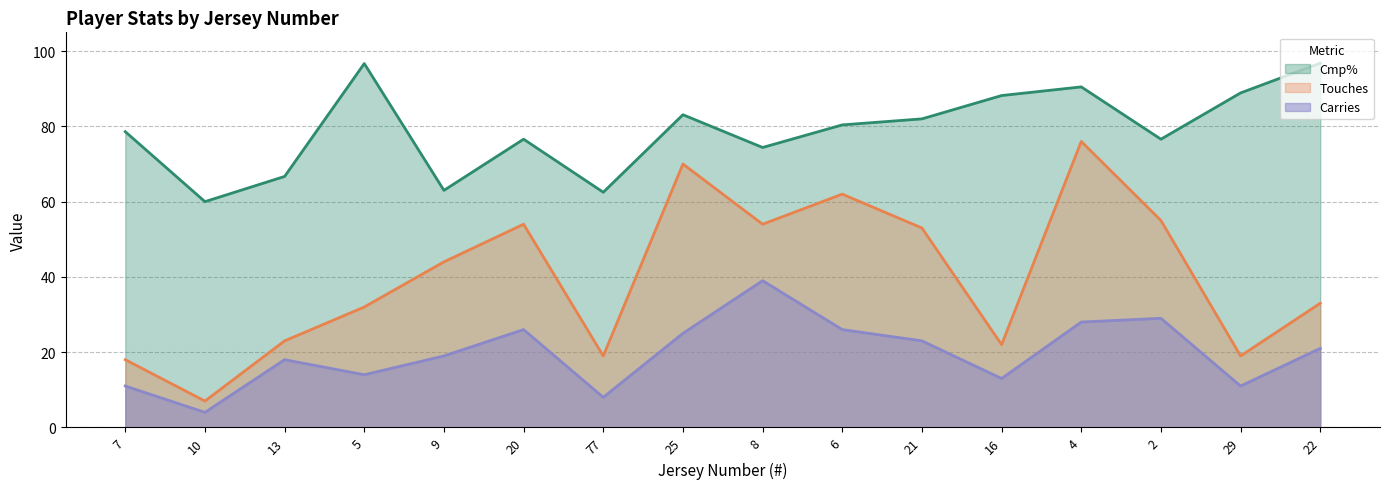

The value of Carries at 29 is 11.0. True or false?

True